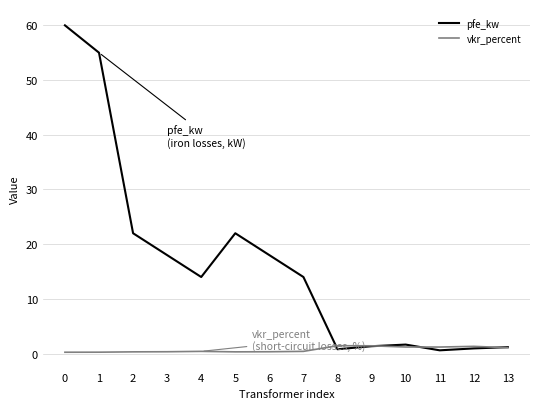

True or false: vkr_percent has a value of 1.1 at 13.

True